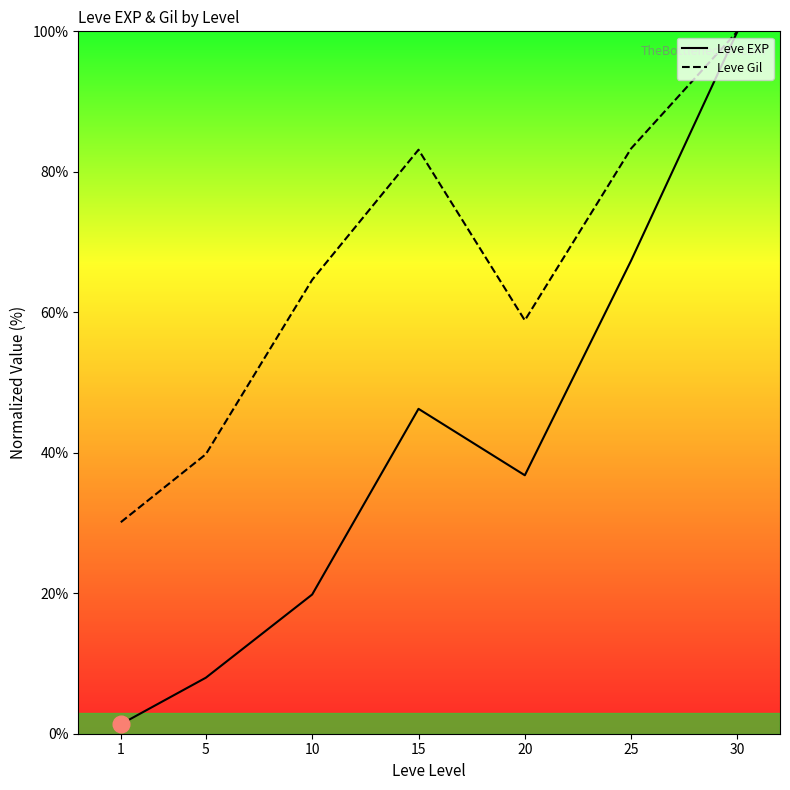

Which series has the largest range (max minus min)?

Leve EXP